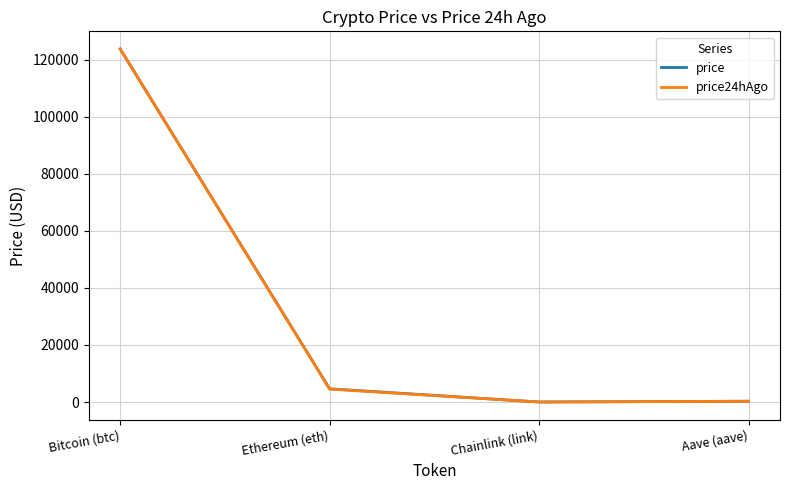

What is the sum of all price values?

128684.8